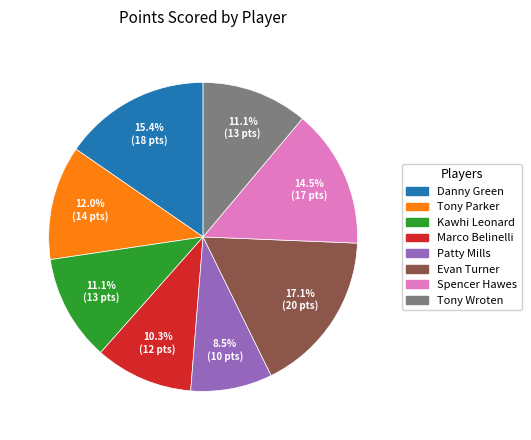

To the nearest percent, what is the combined percentage of Tony Parker and Spencer Hawes?

26%